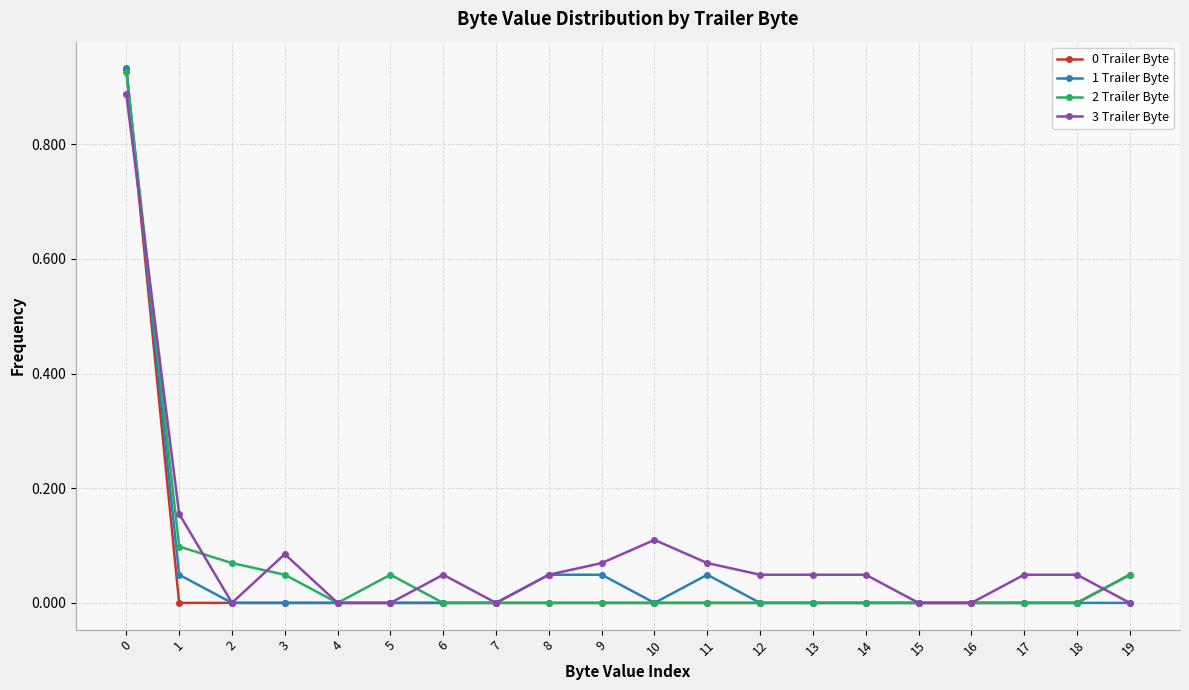

Which series changed the most between 0 and 7?

1 Trailer Byte